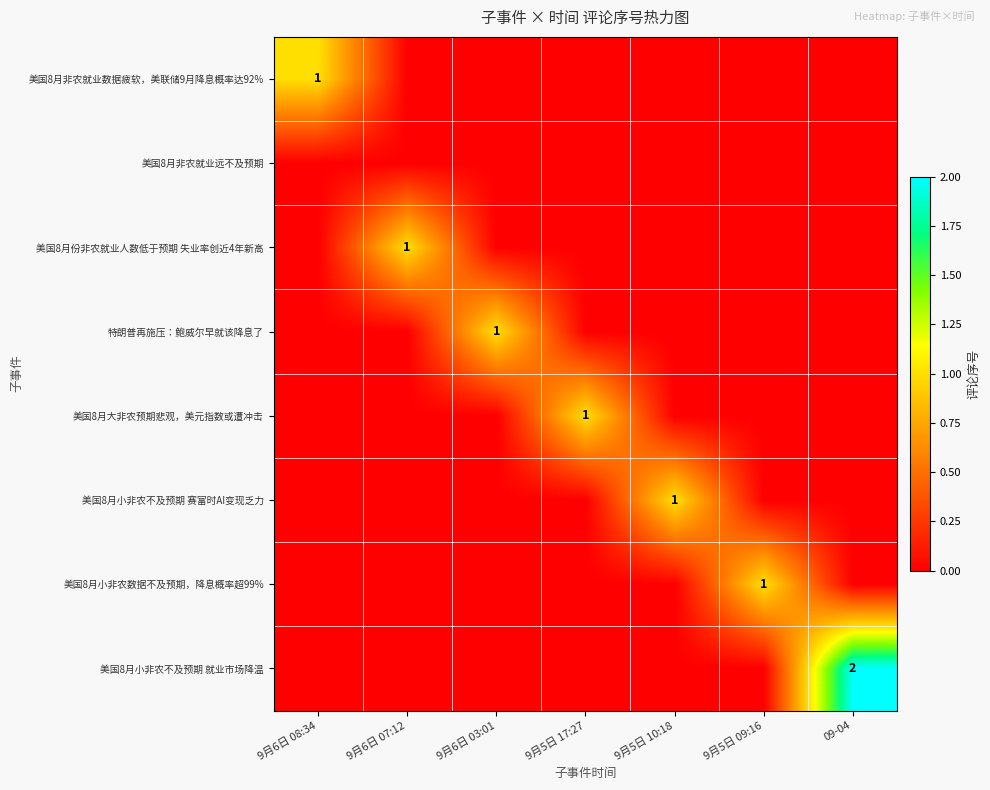

Count the number of categories in the chart.

7